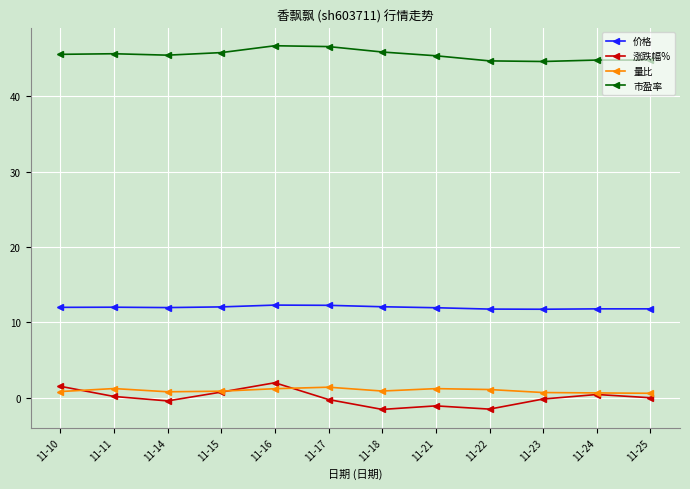

Which series has the widest spread of values?

涨跌幅%